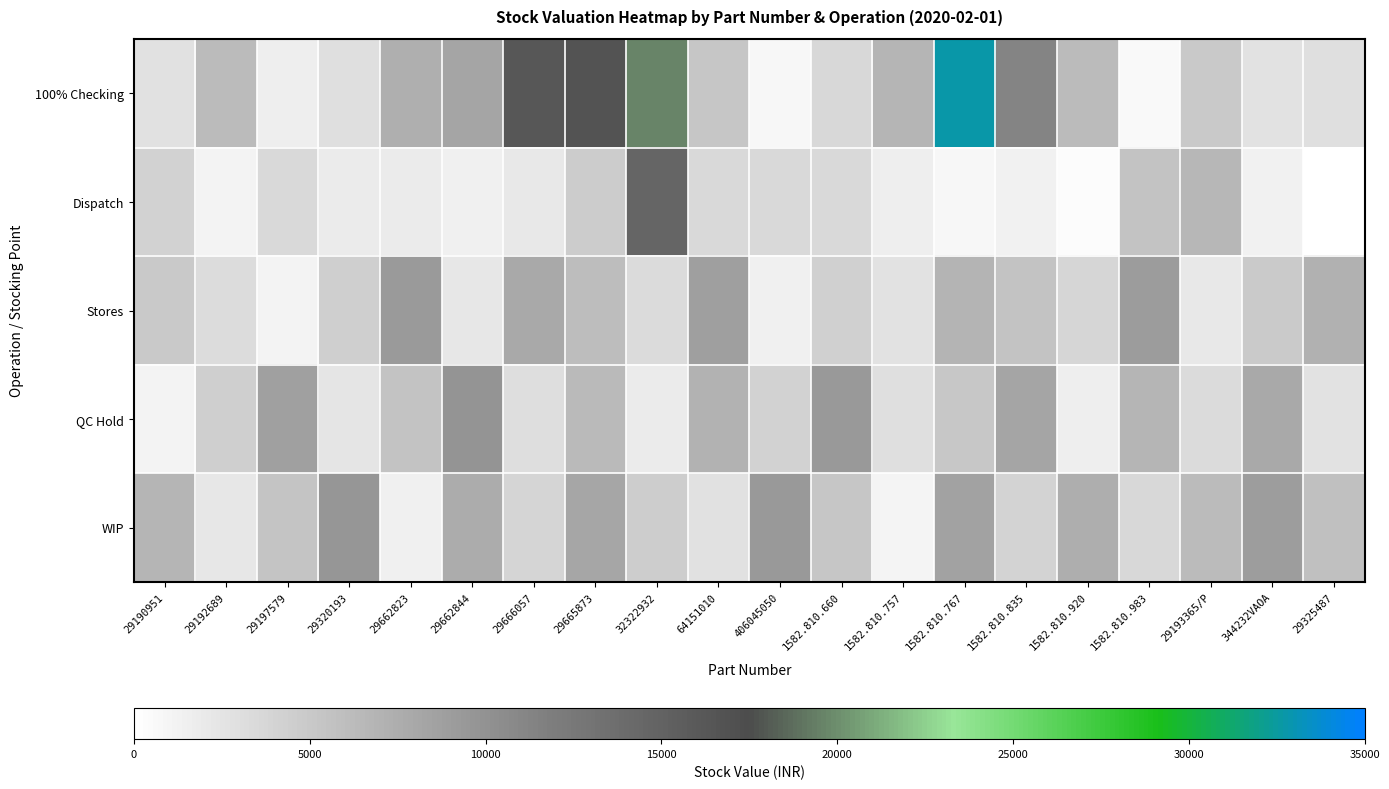

Reading left to right, extract all data points from this chart.

100% Checking: 29190951=2745.9	29192689=6244.4	29197579=1556.1	29320193=2968.0	29662823=7277.0	29662844=8325.9	29666057=16138.3	29665873=16707.6	32322932=19670.4	64151010=5312.9	406045050=792.9	1582.810.660=3603.8	1582.810.757=6825.5	1582.810.767=32811.3	1582.810.835=11292.9	1582.810.920=6174.0	1582.810.983=587.8	29193365/P=4991.8	344232VAOA=2604.0	29325487=2885.4
Dispatch: 29190951=4162.2	29192689=1111.2	29197579=3483.1	29320193=1900.9	29662823=1908.1	29662844=1480.9	29666057=2106.3	29665873=4727.8	32322932=14744.6	64151010=3482.6	406045050=3539.8	1582.810.660=3424.8	1582.810.757=1638.5	1582.810.767=778.0	1582.810.835=1255.2	1582.810.920=282.5	1582.810.983=5560.1	29193365/P=6643.2	344232VAOA=1289.6	29325487=0.0
Stores: 29190951=5000.0	29192689=3200.0	29197579=1100.0	29320193=4400.0	29662823=9200.0	29662844=2300.0	29666057=7800.0	29665873=6100.0	32322932=3300.0	64151010=8800.0	406045050=1500.0	1582.810.660=4300.0	1582.810.757=2700.0	1582.810.767=6900.0	1582.810.835=5500.0	1582.810.920=3700.0	1582.810.983=9100.0	29193365/P=2100.0	344232VAOA=4800.0	29325487=7200.0
QC Hold: 29190951=1200.0	29192689=4500.0	29197579=8700.0	29320193=2400.0	29662823=5600.0	29662844=9800.0	29666057=3100.0	29665873=6400.0	32322932=1800.0	64151010=7100.0	406045050=4200.0	1582.810.660=9300.0	1582.810.757=2900.0	1582.810.767=5100.0	1582.810.835=8300.0	1582.810.920=1600.0	1582.810.983=6700.0	29193365/P=3400.0	344232VAOA=7900.0	29325487=2600.0
WIP: 29190951=6800.0	29192689=2200.0	29197579=5400.0	29320193=9600.0	29662823=1400.0	29662844=7600.0	29666057=3900.0	29665873=8100.0	32322932=4600.0	64151010=2800.0	406045050=9400.0	1582.810.660=5200.0	1582.810.757=1000.0	1582.810.767=8600.0	1582.810.835=4000.0	1582.810.920=7400.0	1582.810.983=3600.0	29193365/P=6200.0	344232VAOA=9000.0	29325487=5800.0